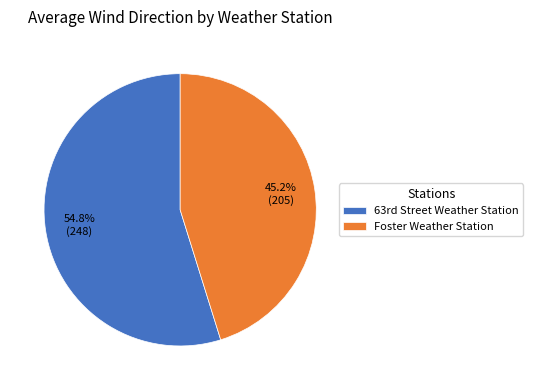

Which category accounts for the majority?

63rd Street Weather Station